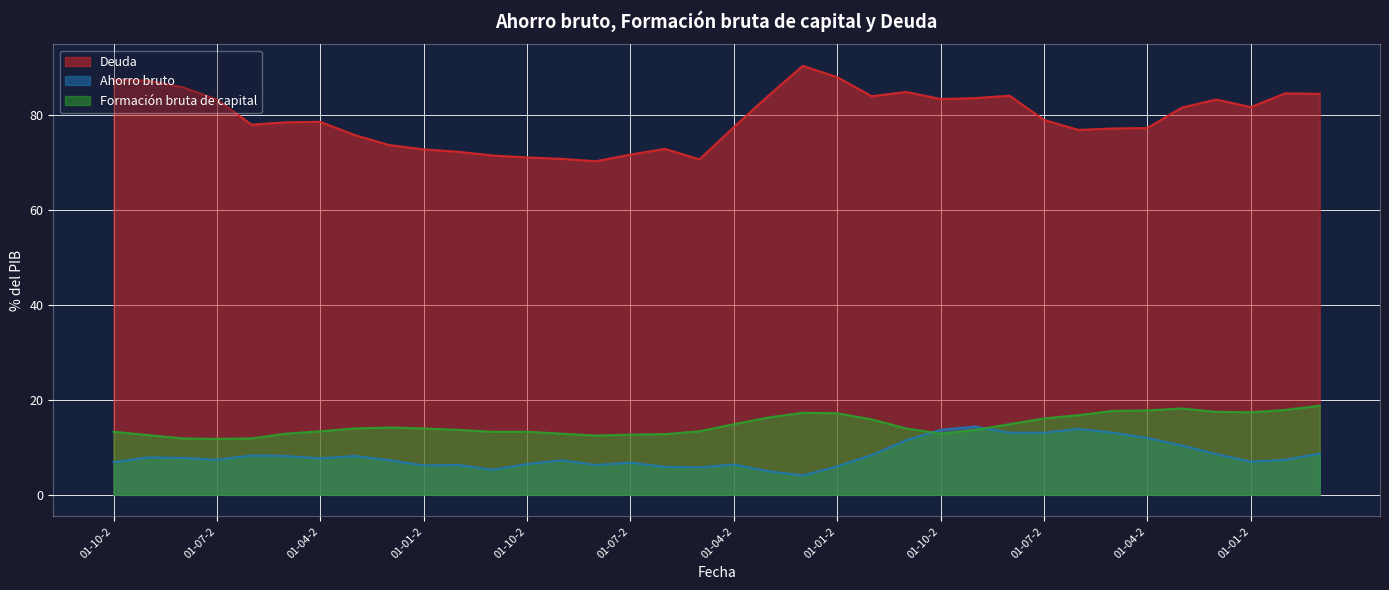

What position from the right is 01-10-2005?

28